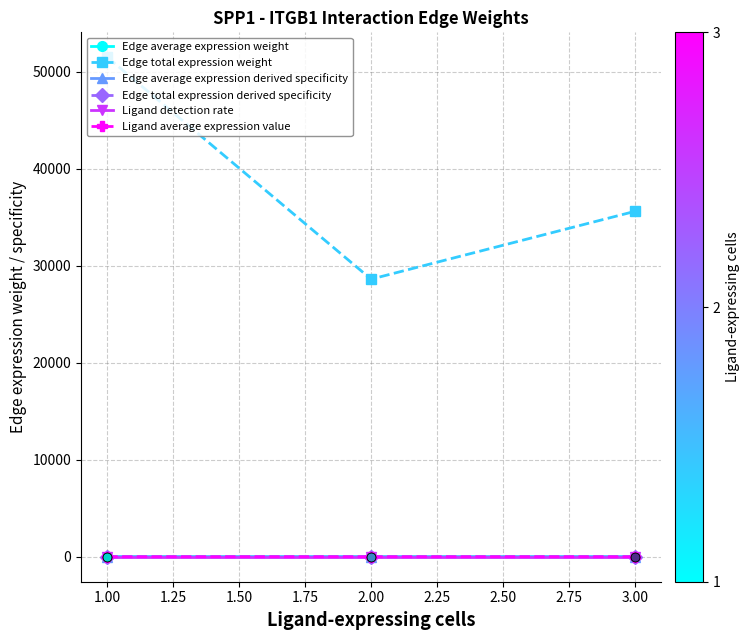

What is the value of the Edge total expression weight point at the 1st from the left?

51464.2